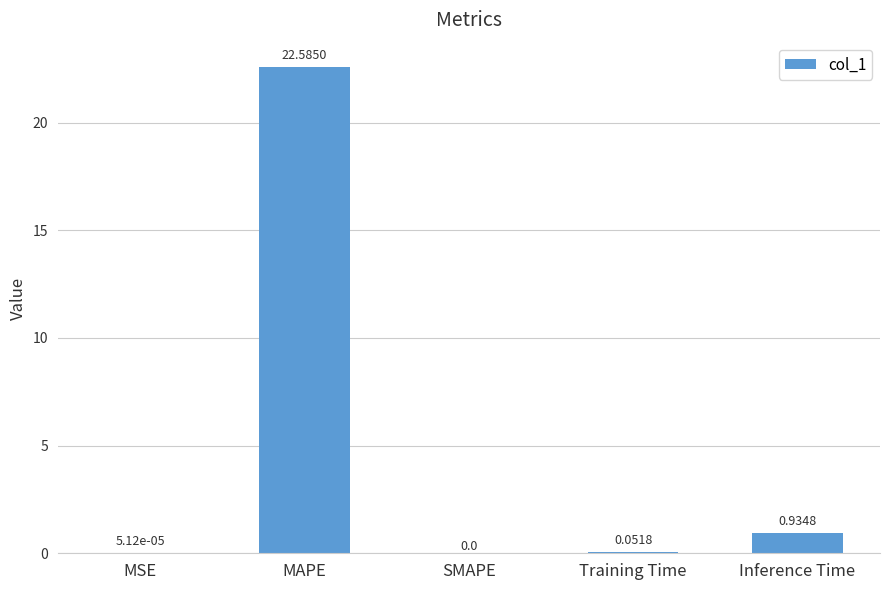

What is the sum of the values at MAPE and Inference Time?

23.5